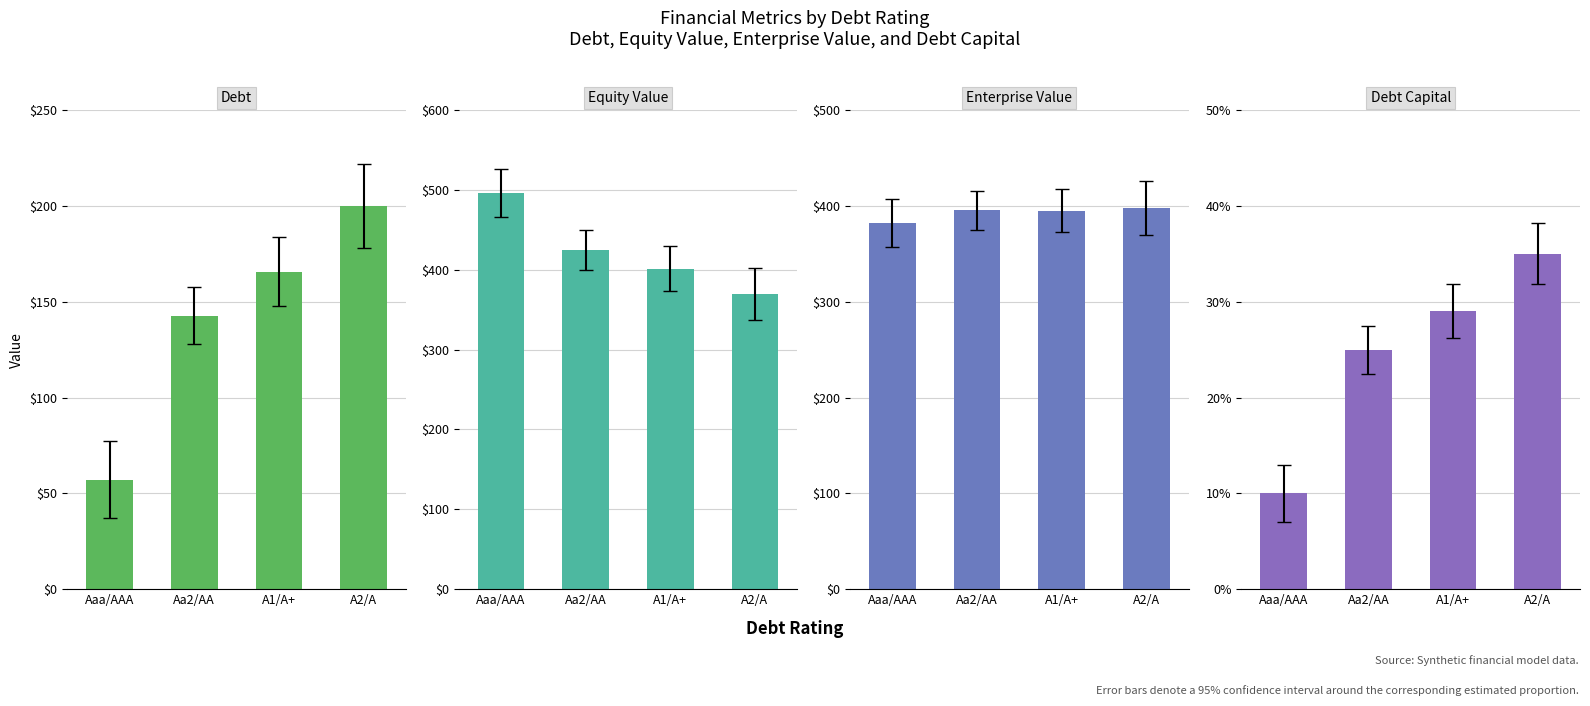

What is the value of the Debt Capital bar at the 3rd from the left?

29.0